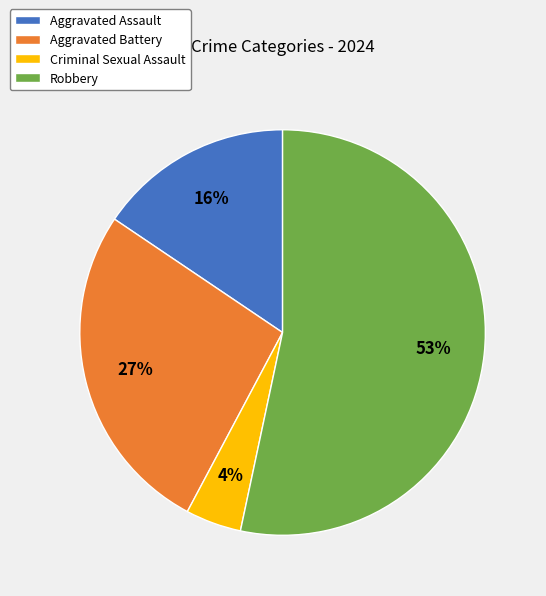

How many slices are in this pie chart?

4